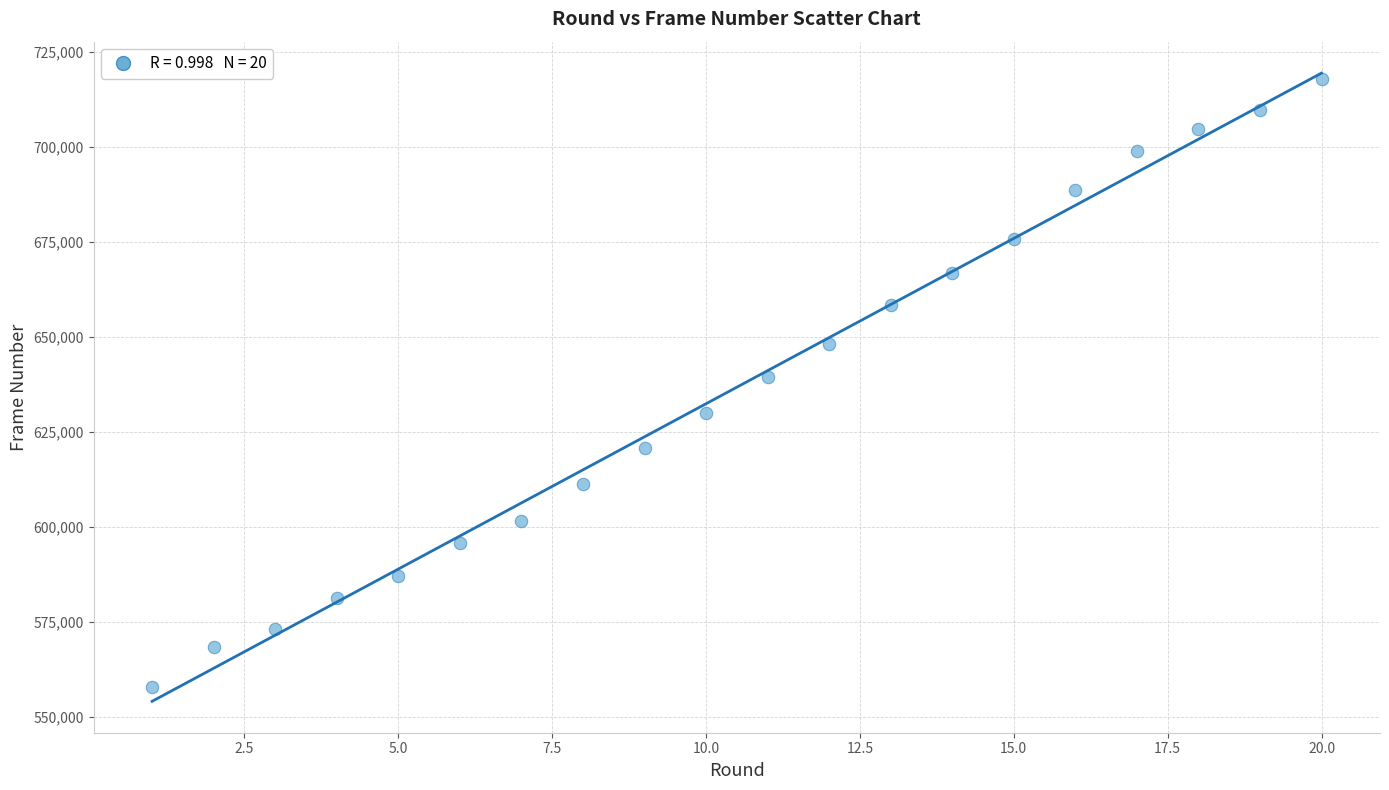

What is the range of X values (max minus min)?

19